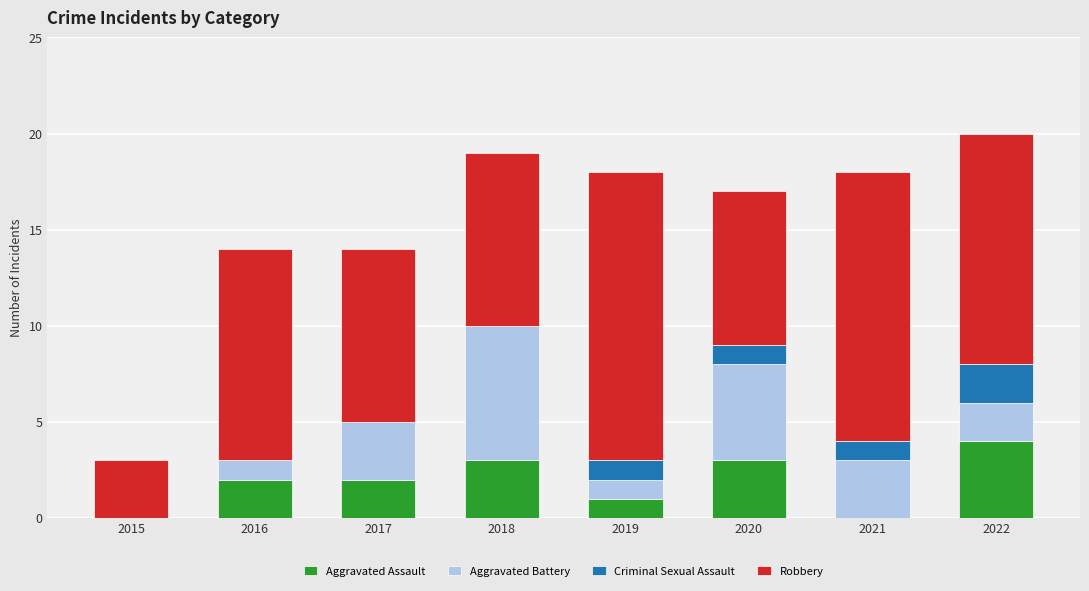

At which label does Aggravated Assault reach its peak?

2022